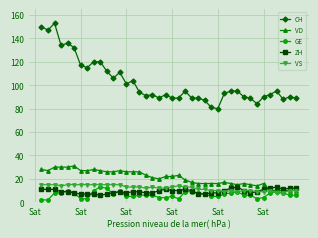

What is the minimum value for ZH?

6